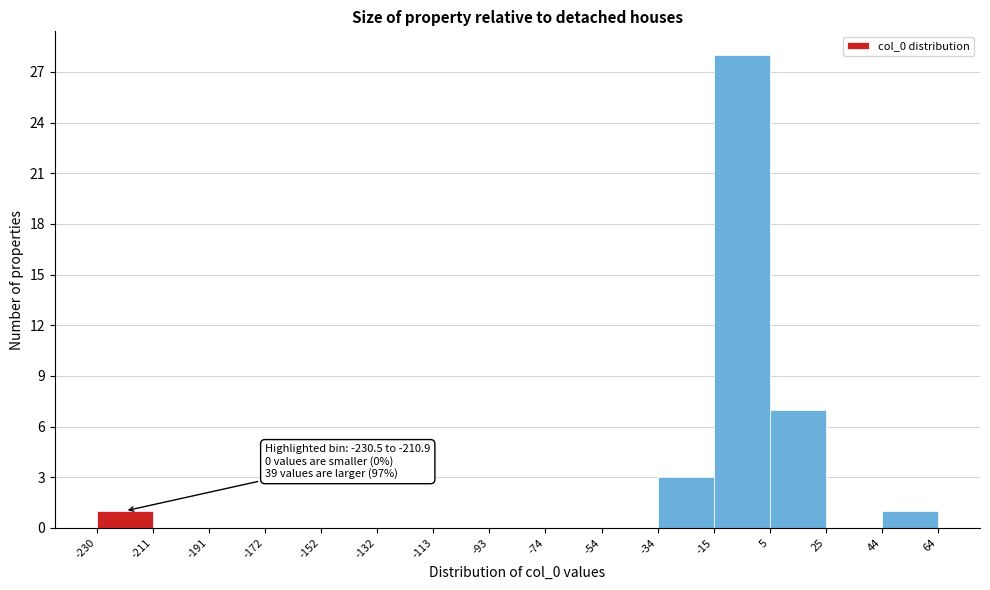

Which range on the x-axis has the tallest bar?

-15 to 5